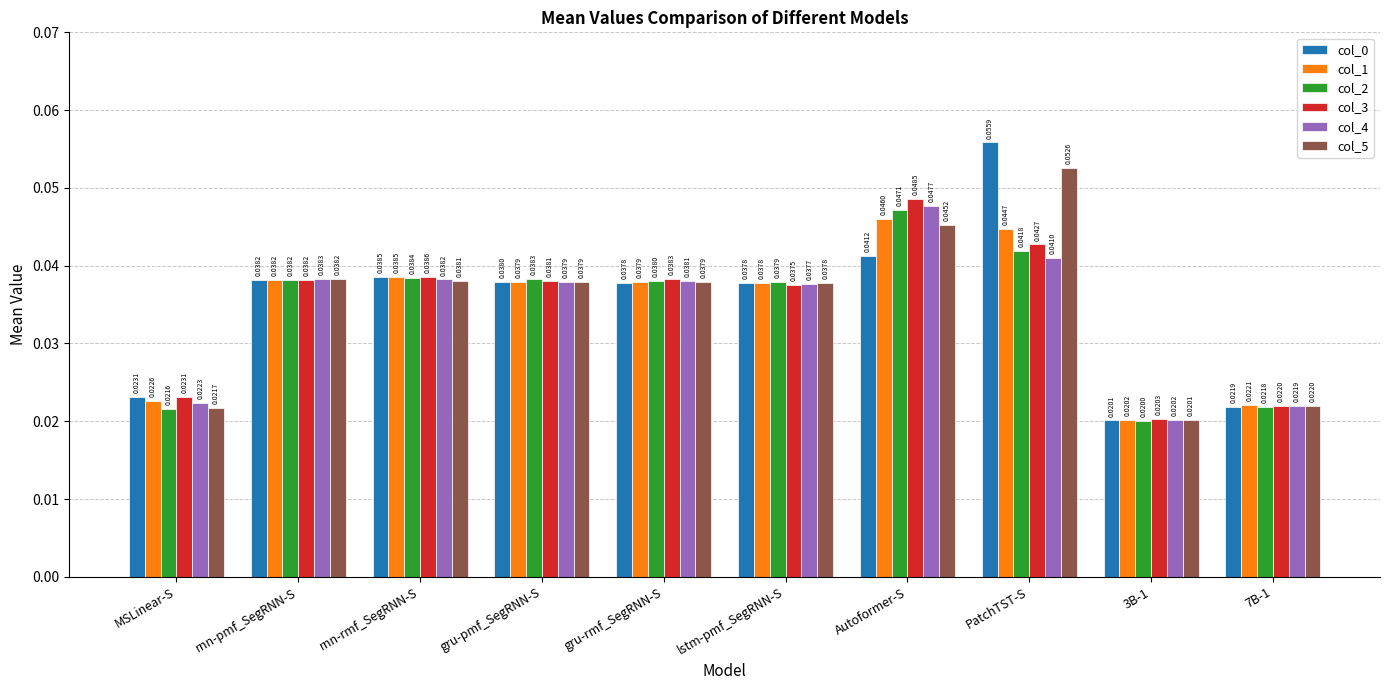

What is the sum of all col_4 values?

0.3